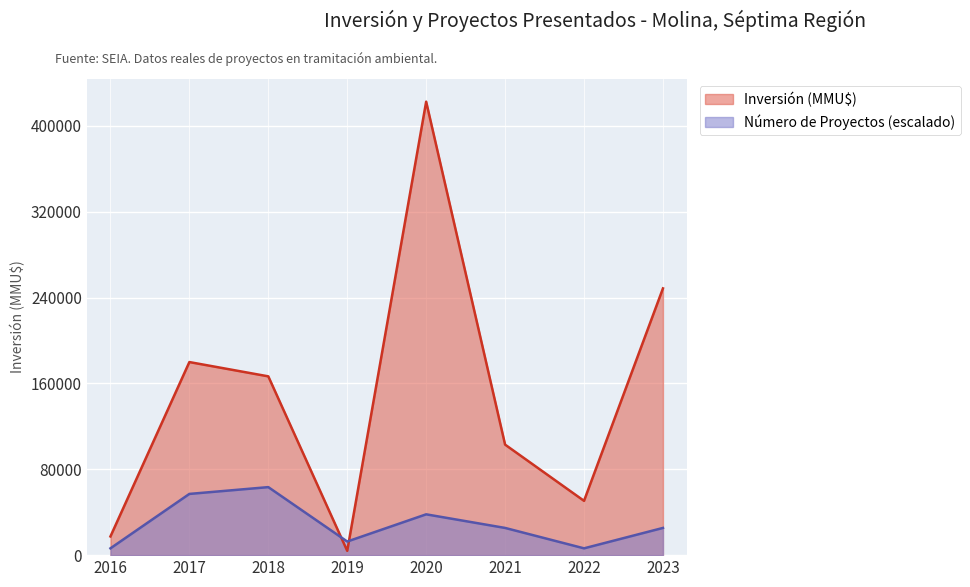

Between 2016 and 2020, which is larger?

2020